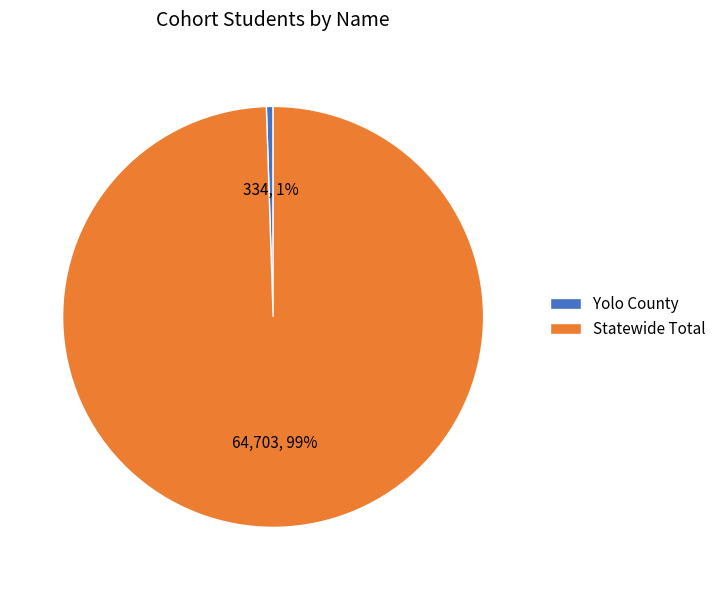

Is it true that Yolo County is 11% of the pie?

False